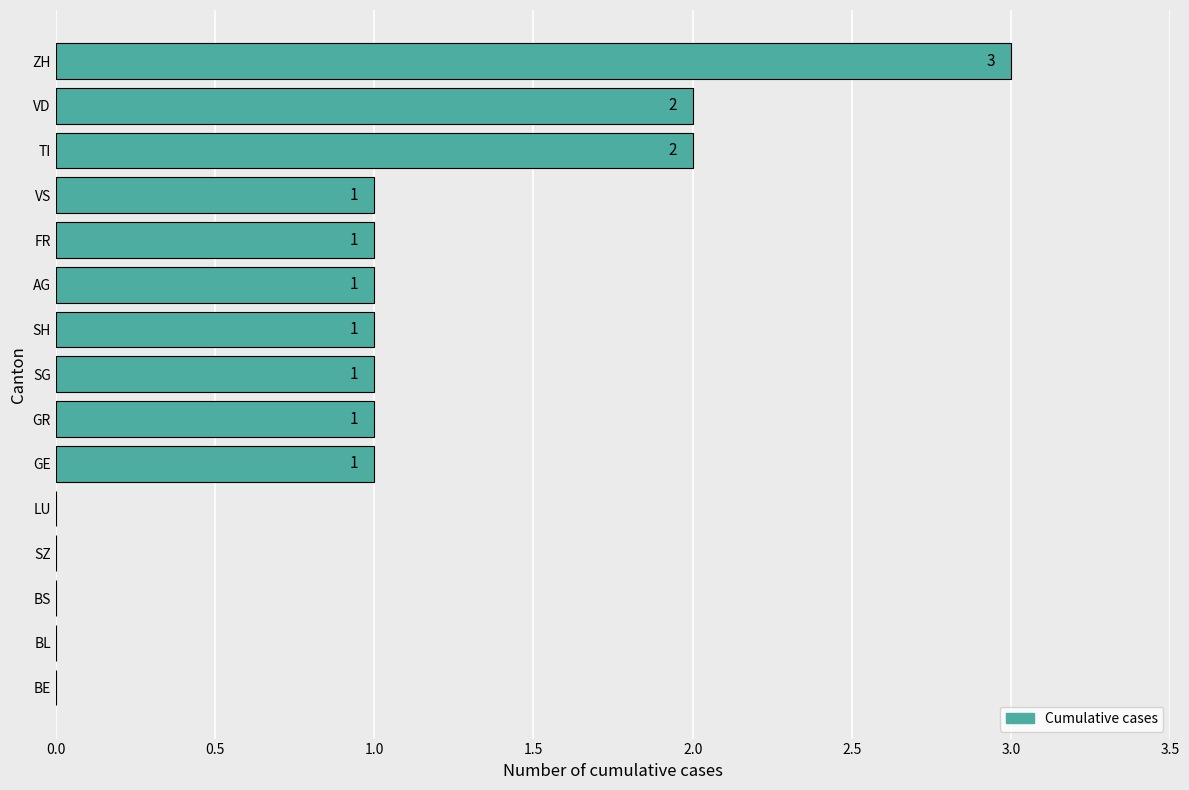

How many values are between 0 and 1?

12